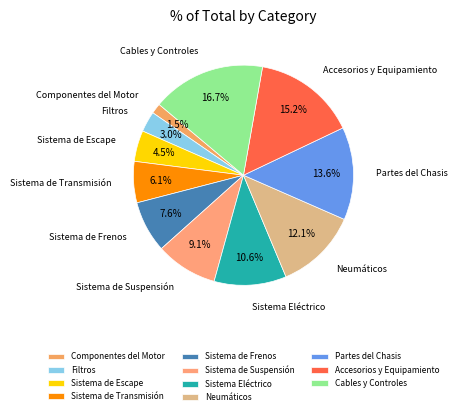

To the nearest percent, what is the combined percentage of Filtros and Accesorios y Equipamiento?

18%